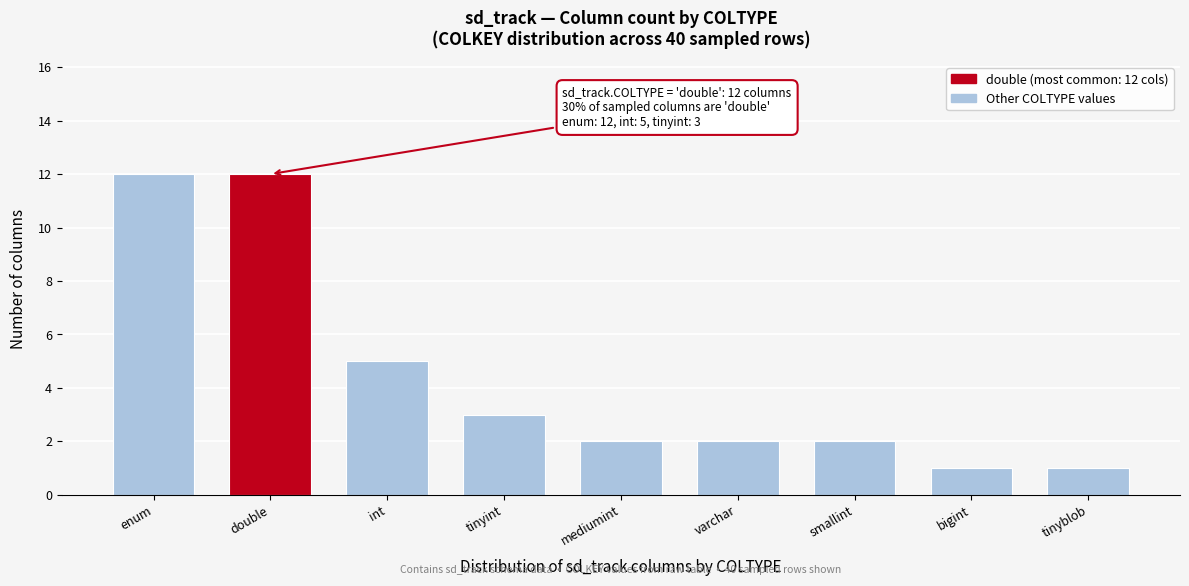

Reading left to right, list all the values displayed in this chart.

12	12	5	3	2	2	2	1	1